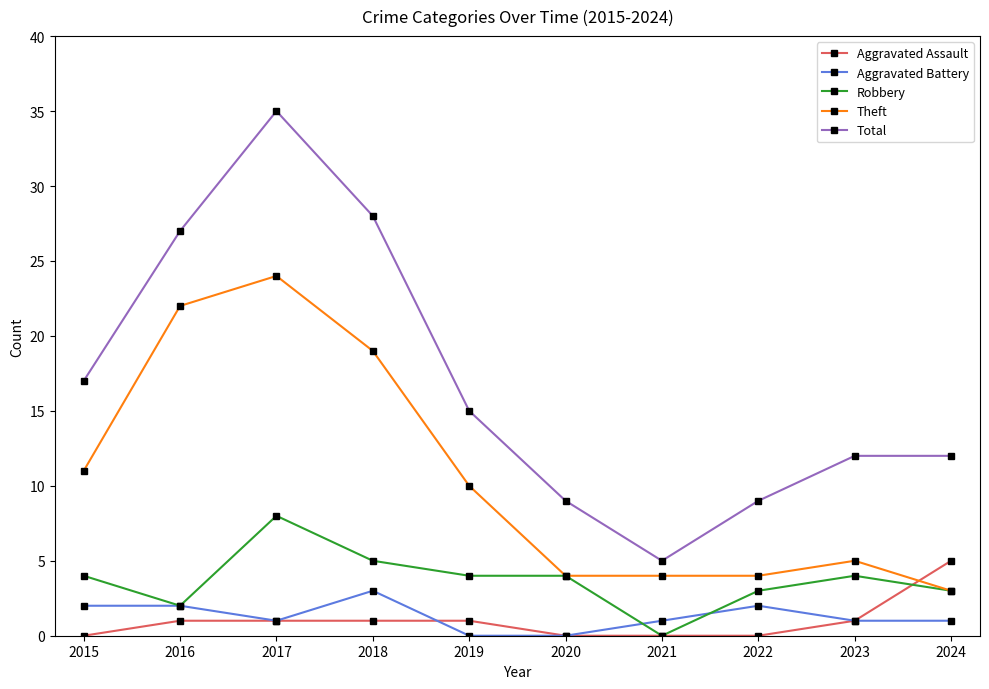

What is the average value of the Total series?

17